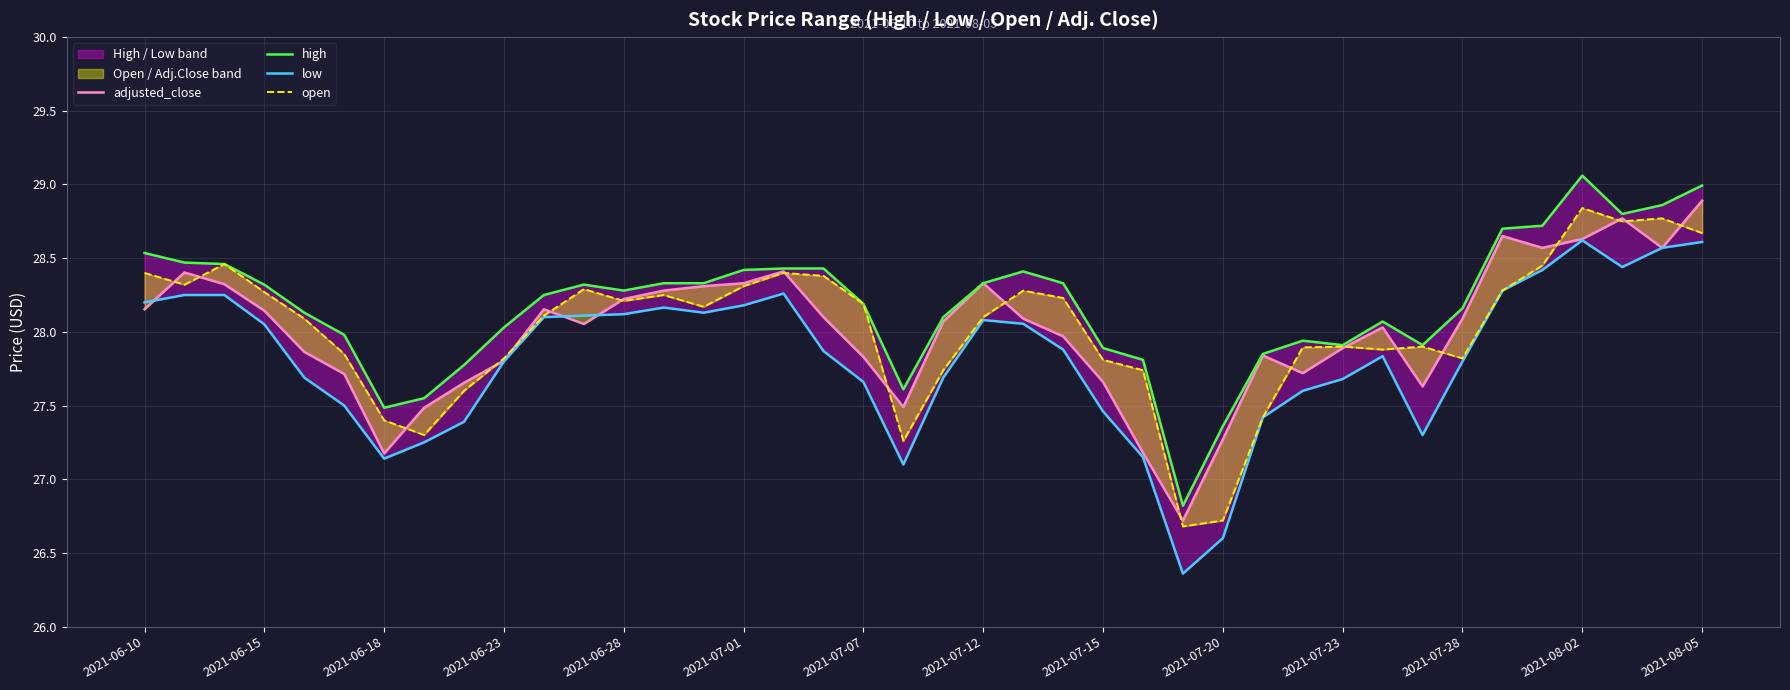

Where do adjusted_close and open first cross each other?

2021-06-10 and 2021-06-15